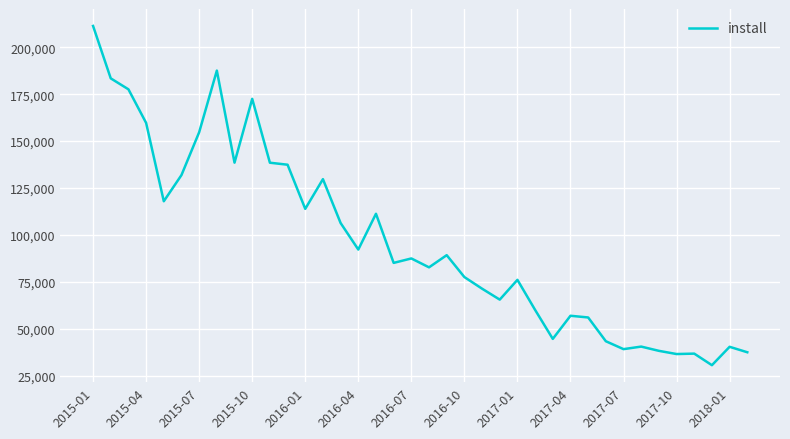

What is the minimum value shown in the chart?

30527